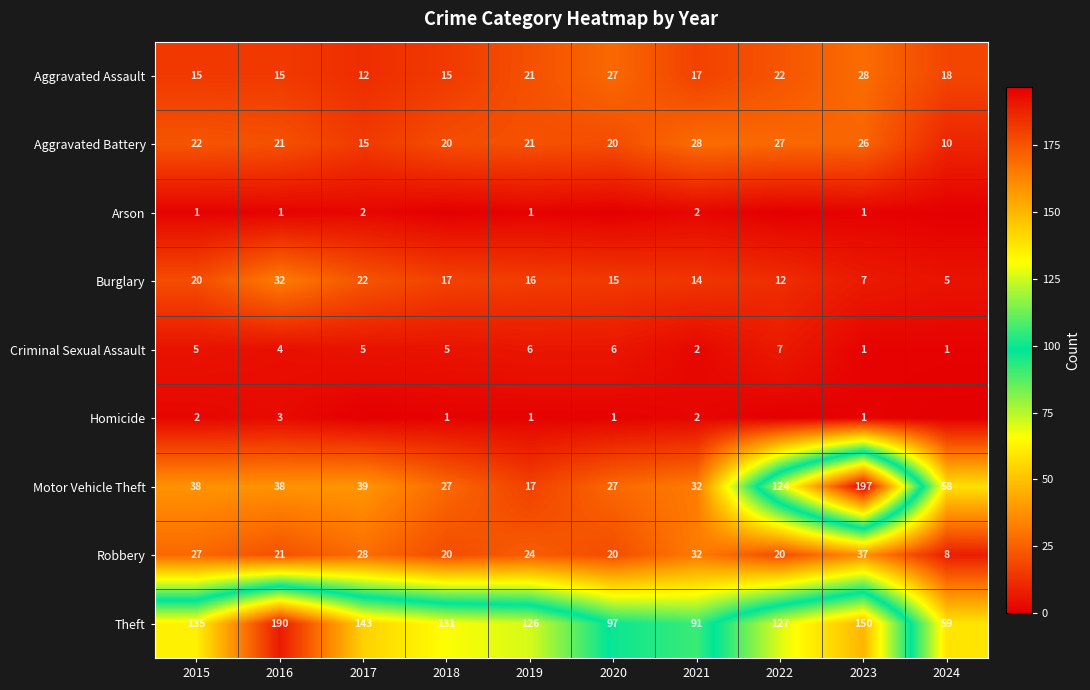

Read the Burglary value at 2019, to the nearest 10.

20